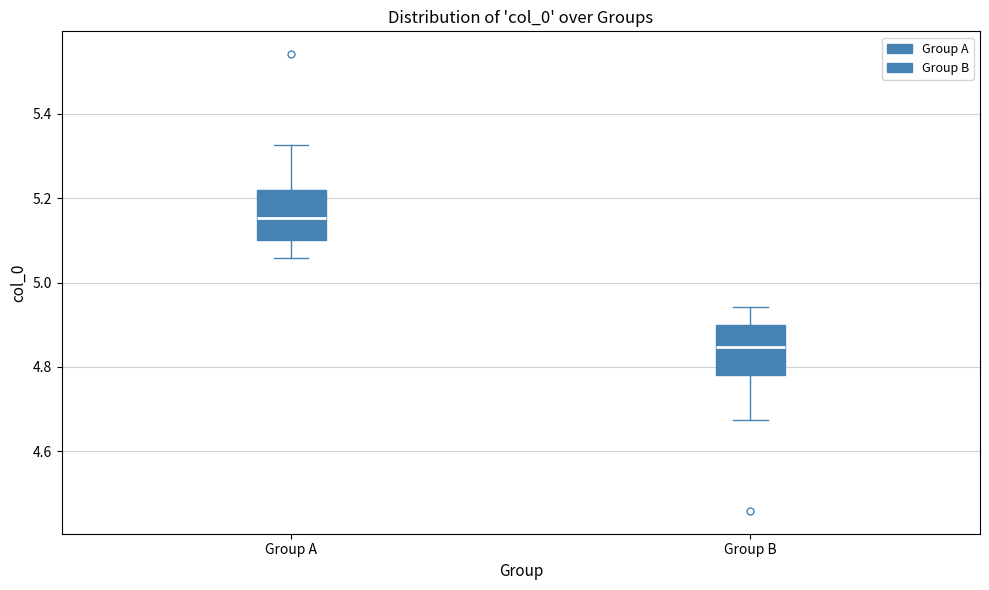

Reading left to right, read every box against the y-axis: the position of its median line, the range the box covers, and the ends of its whiskers. The values are not printed on the chart, so give them approximately, as read against the axis.

Group A: median 5.16, box 5.10 to 5.22, whiskers 5.06 to 5.32
Group B: median 4.84, box 4.78 to 4.90, whiskers 4.68 to 4.94